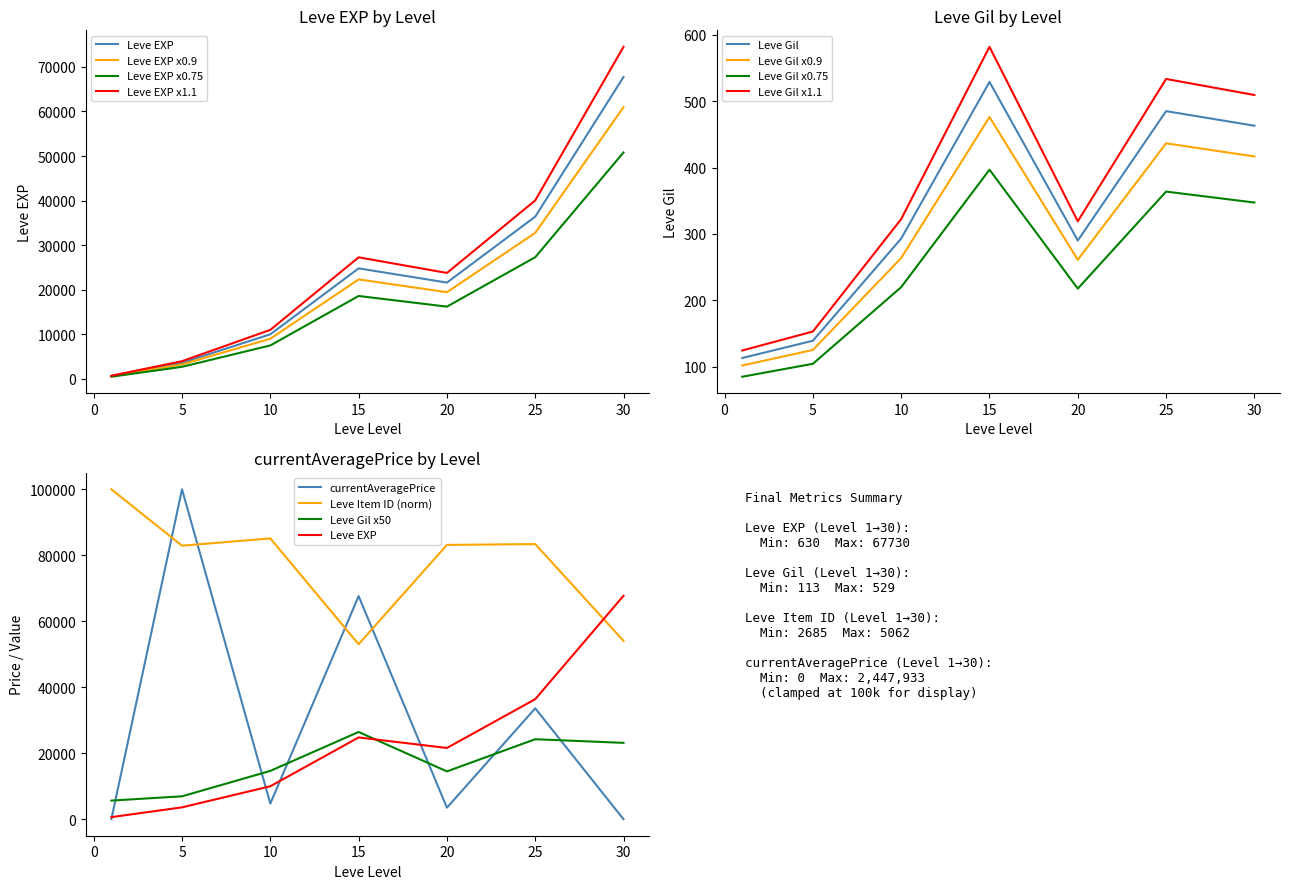

Is it true that Leve Gil equals 529.0 at 15?

True